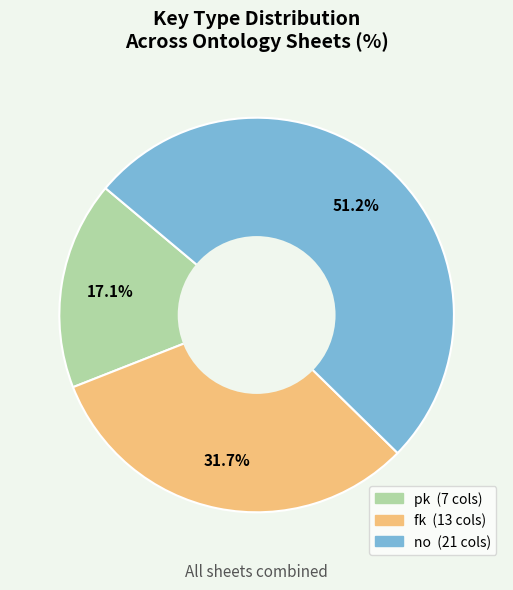

Is there a majority slice in this chart?

Yes